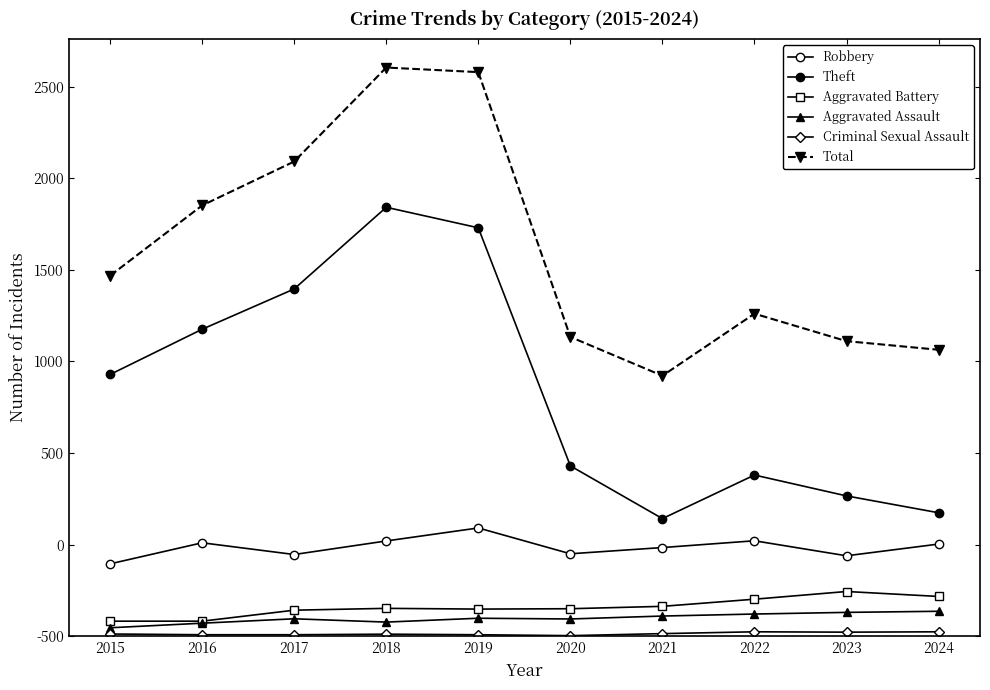

Is this an area chart (filled region under the line)?

No